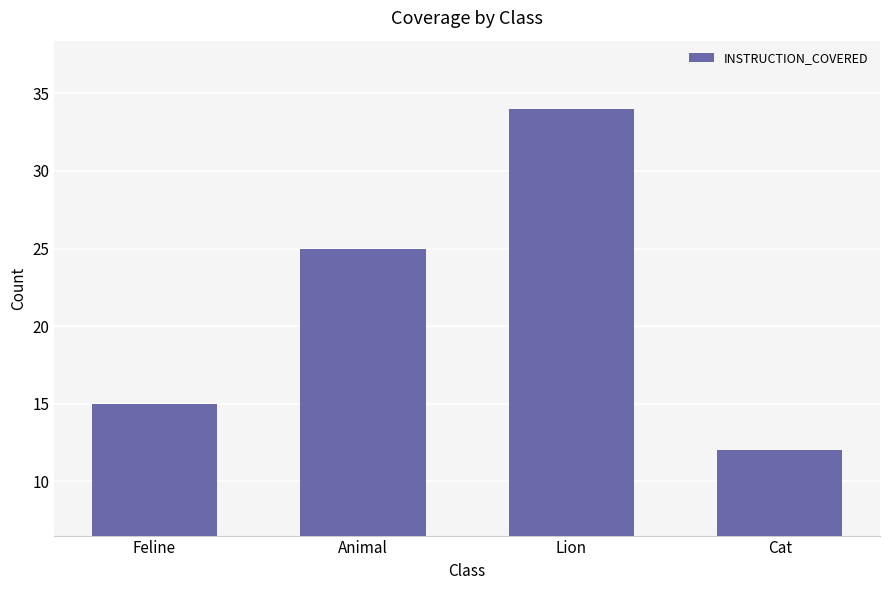

At which label is the value closest to 23?

Animal